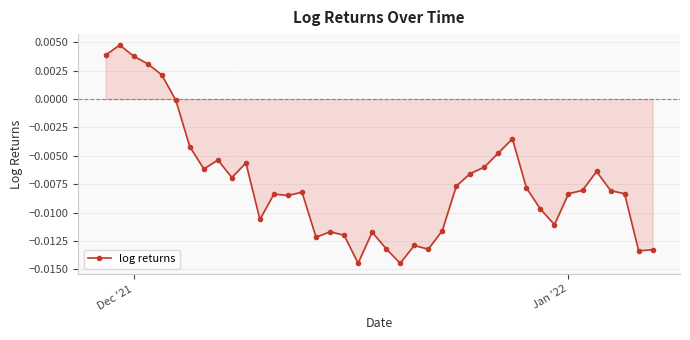

What is the sum of all values?

-0.3